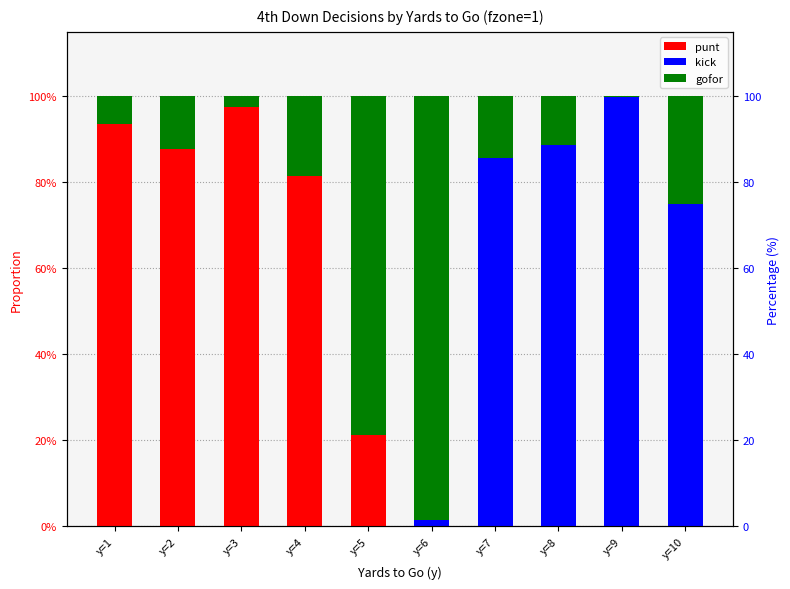

What is the sum of all kick values?

3.5